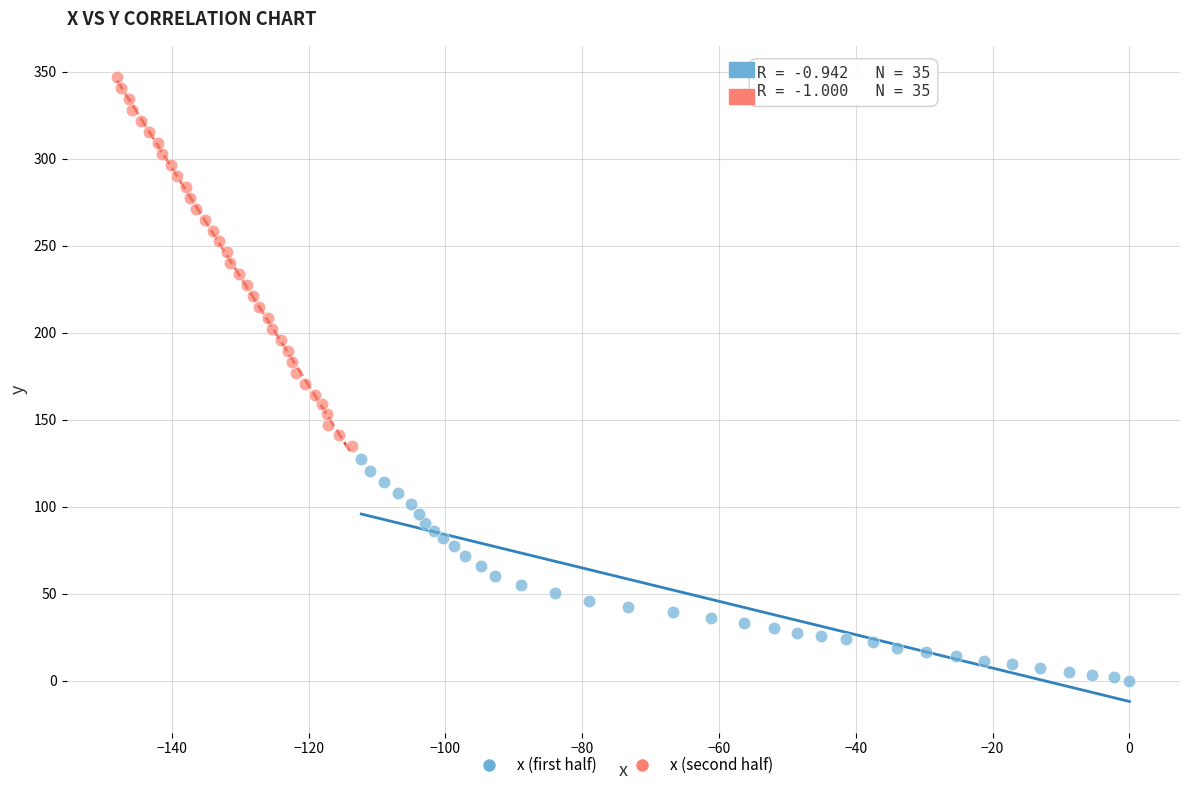

Which series contains the lowest Y value?

x (first half)